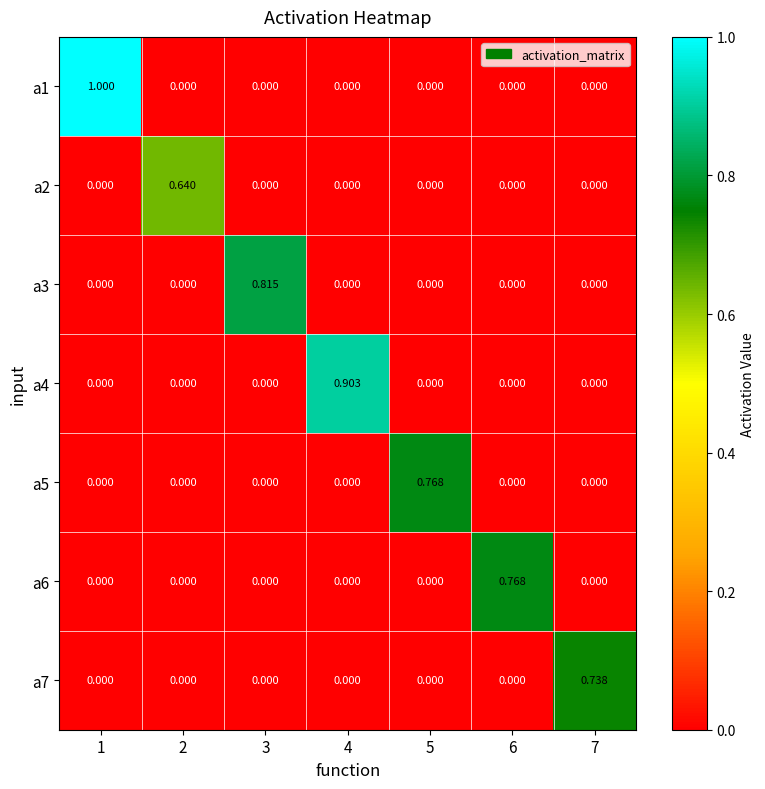

Is the value of a2 at 2 greater than the value of a6 at 6?

No